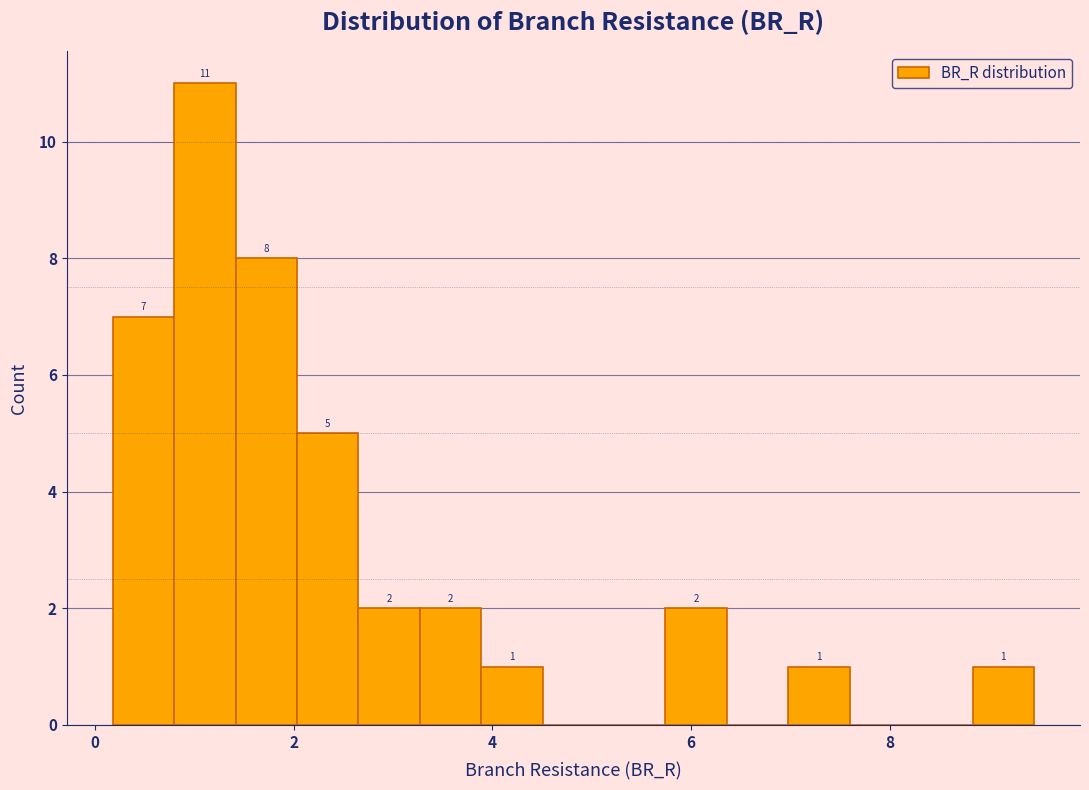

Read against the x-axis, roughly where is the centre of the tallest bar?

1.2